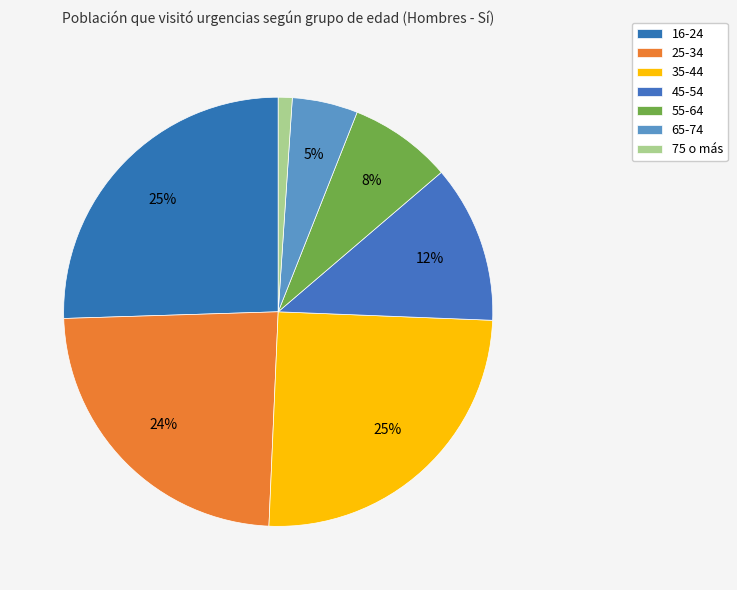

How many segments does this pie chart have?

7